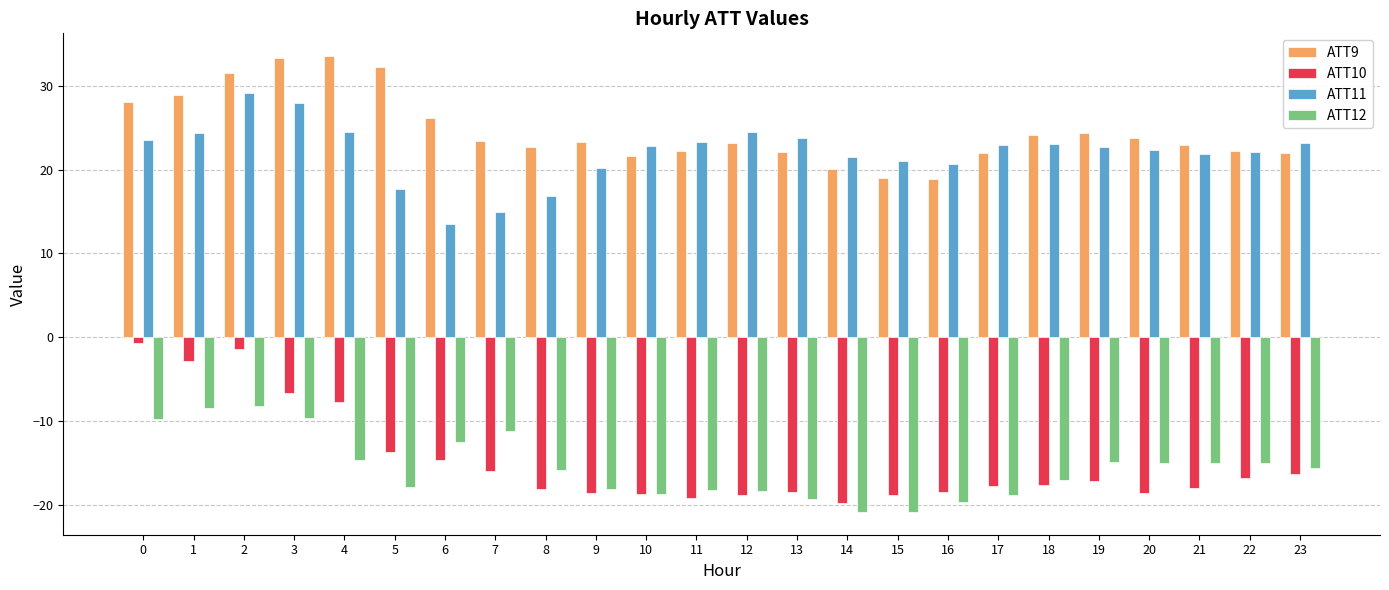

List the series in order of their peak value, lowest first.

ATT12, ATT10, ATT11, ATT9